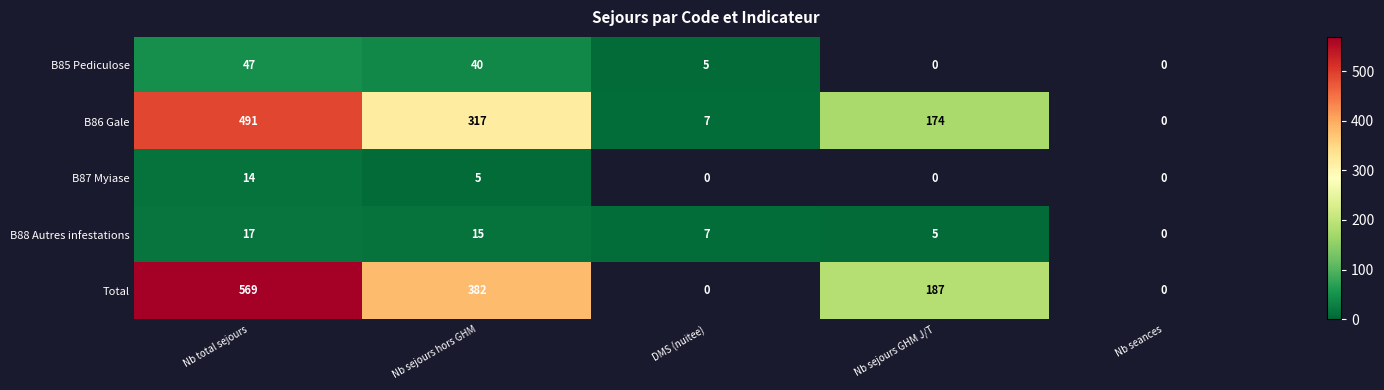

How many categories are shown in the chart?

5